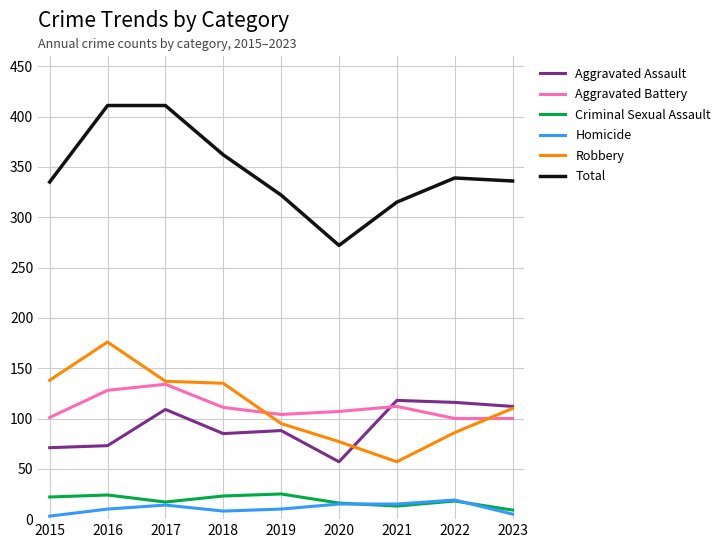

Does the chart display data point markers on the line(s)?

No